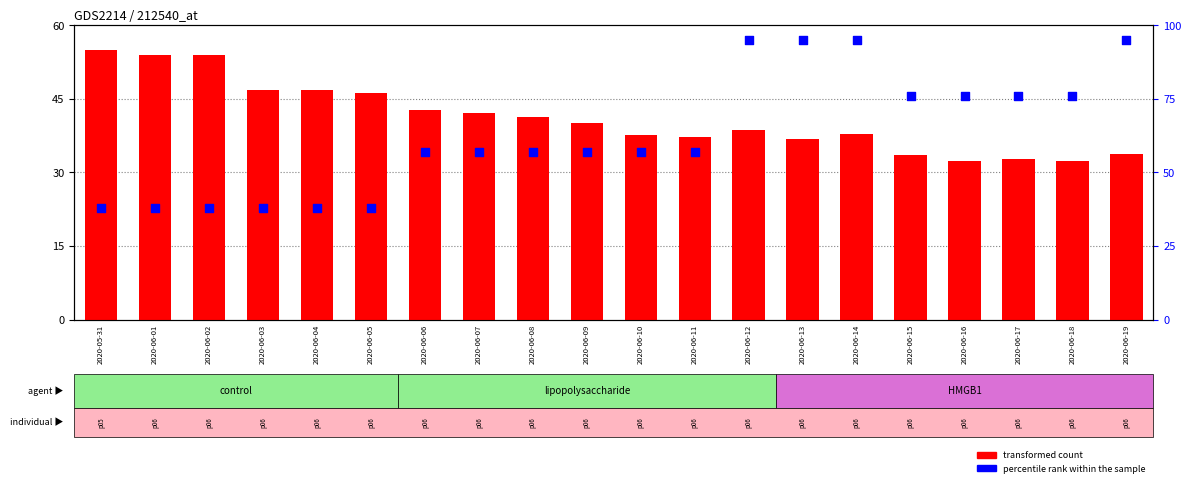

Which series contains the lowest Y value?

transformed count